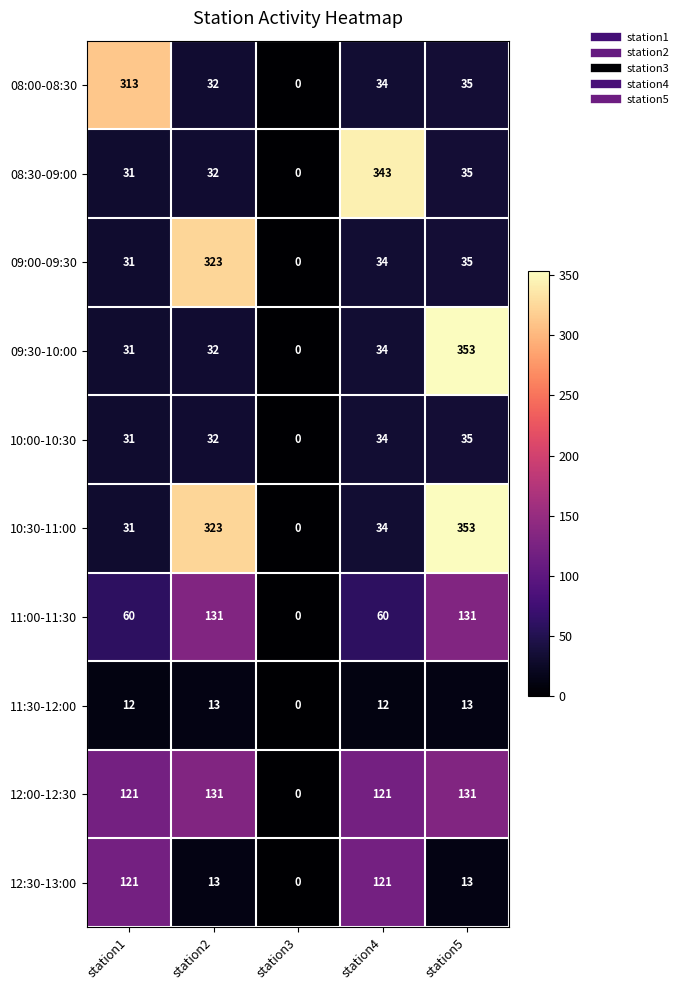

Where does the 10:30-11:00 series first go above 34?

station2